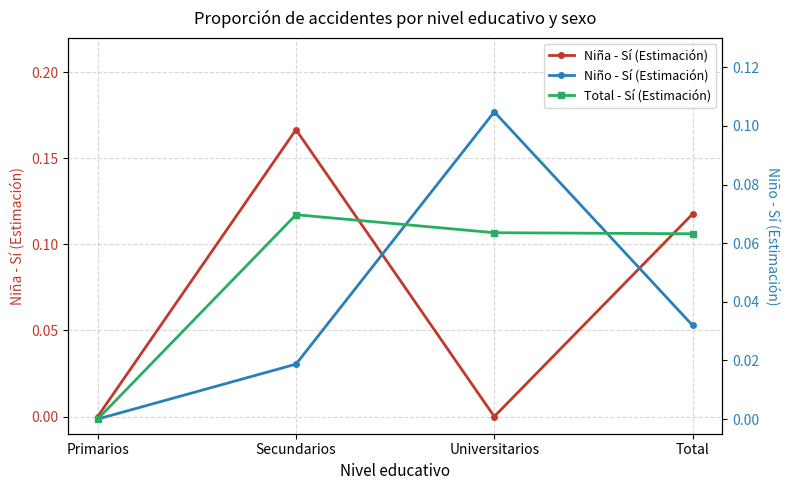

Rank the categories by Total - Sí (Estimación) value from highest to lowest.

Secundarios, Universitarios, Total, Primarios